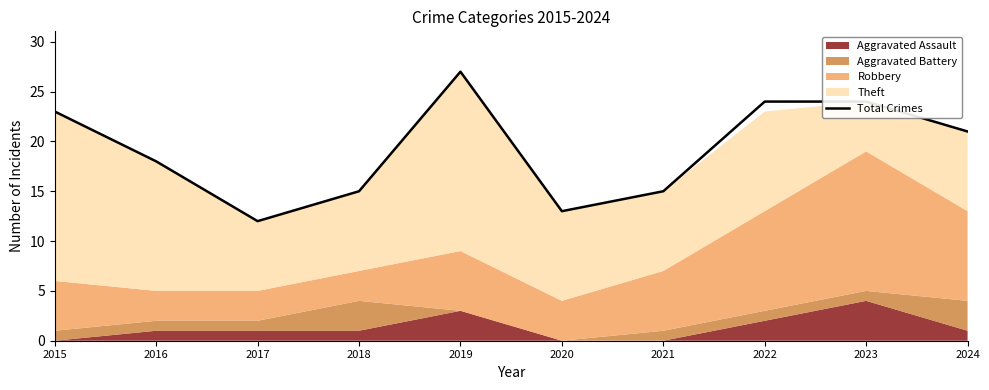

What is the maximum value shown in the chart?

27